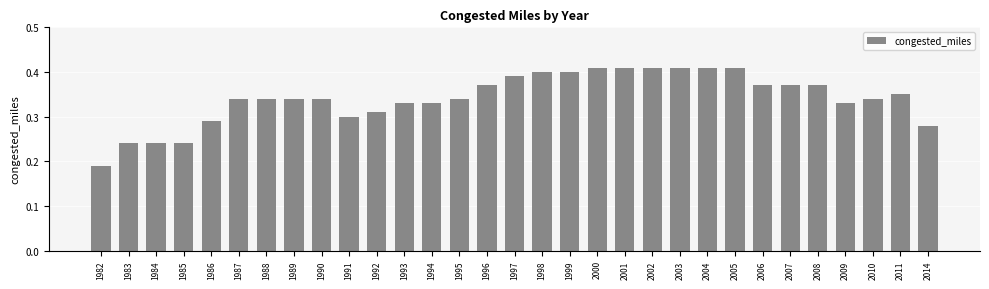

How many distinct data groups are displayed?

1